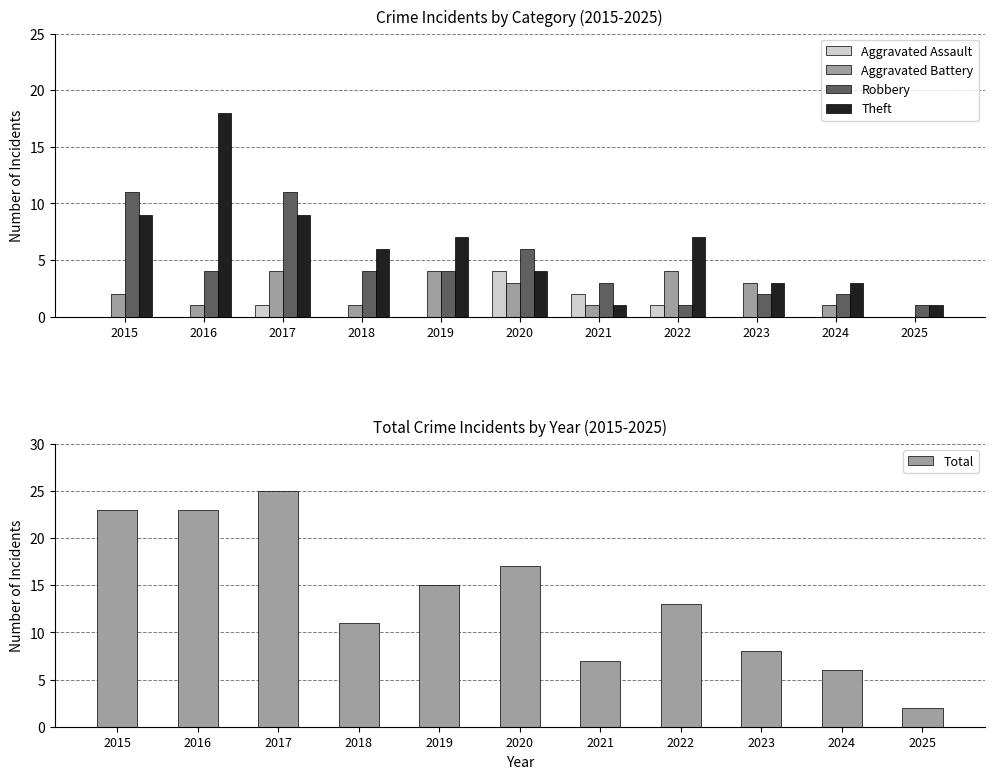

What is the difference between the Total values at 2022 and 2024?

7